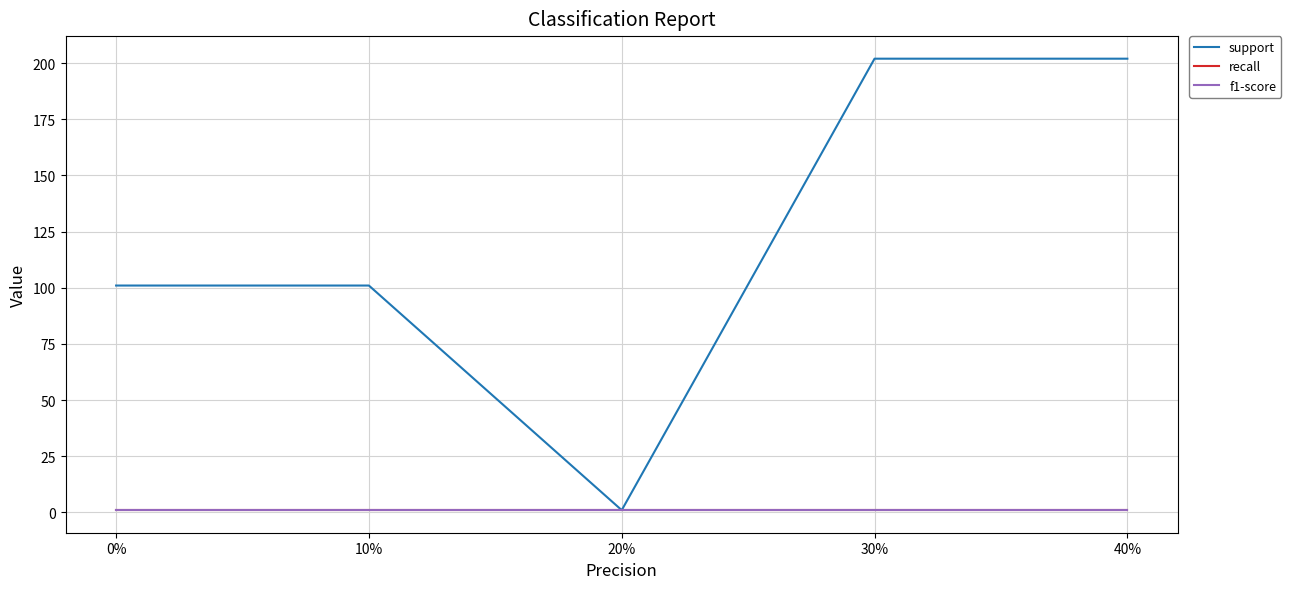

What is the value of the recall point at the 1st from the left?

1